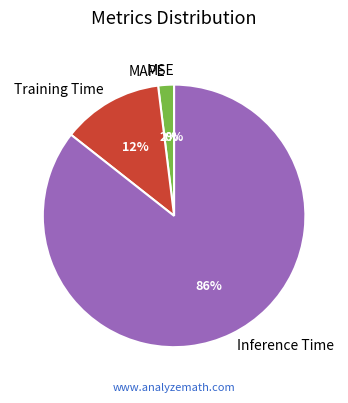

Combined, do Inference Time and Training Time account for over 50%?

Yes